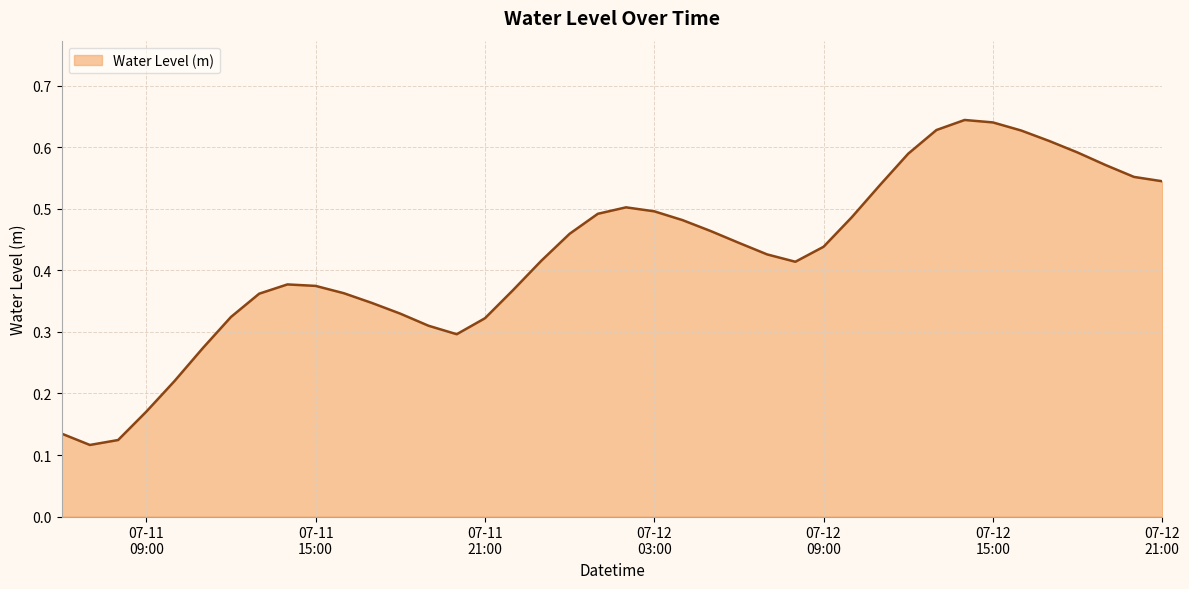

What is the label of the 17th point from the left?

2024-07-11 22:00:00